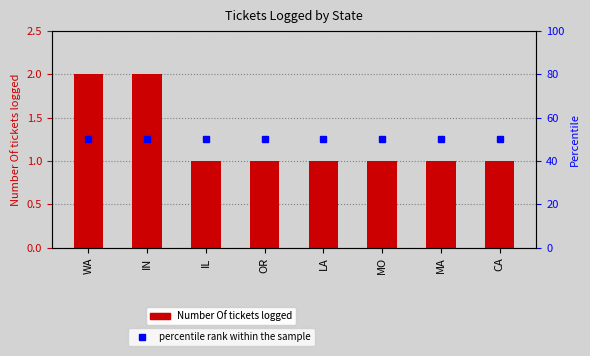

What is the smallest value displayed?

1